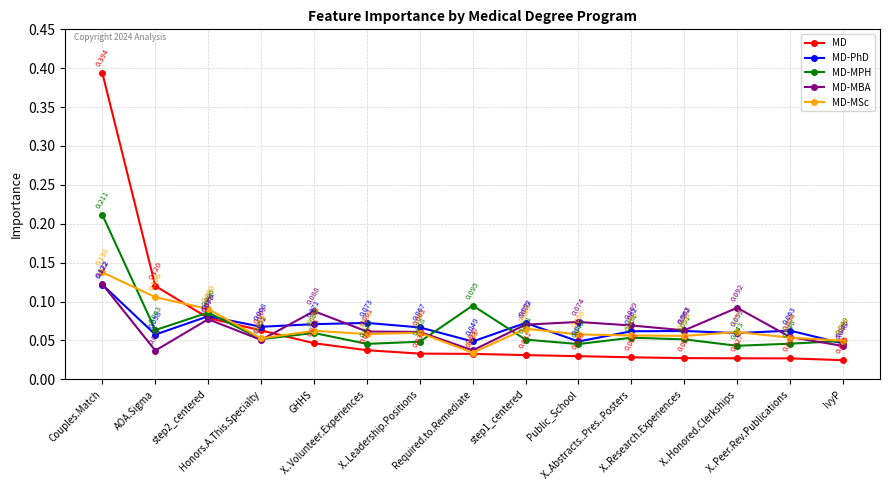

Which series has the largest range (max minus min)?

MD